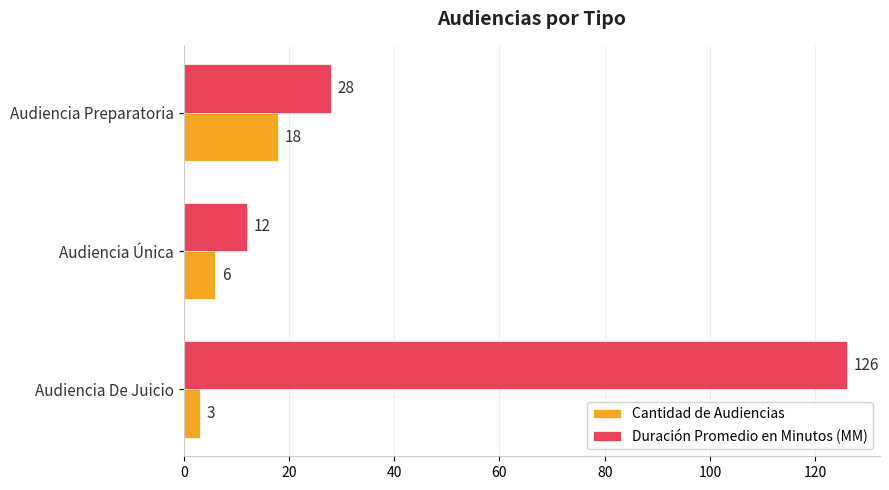

At which category does the chart reach its minimum across all series?

Audiencia De Juicio